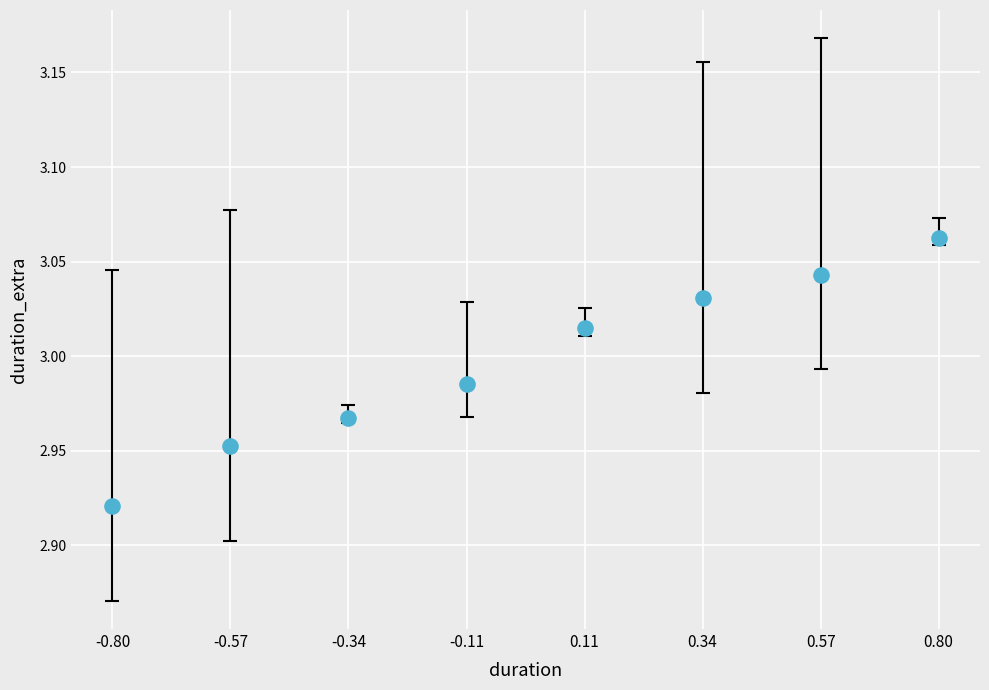

What is the range of X values (max minus min)?

1.6